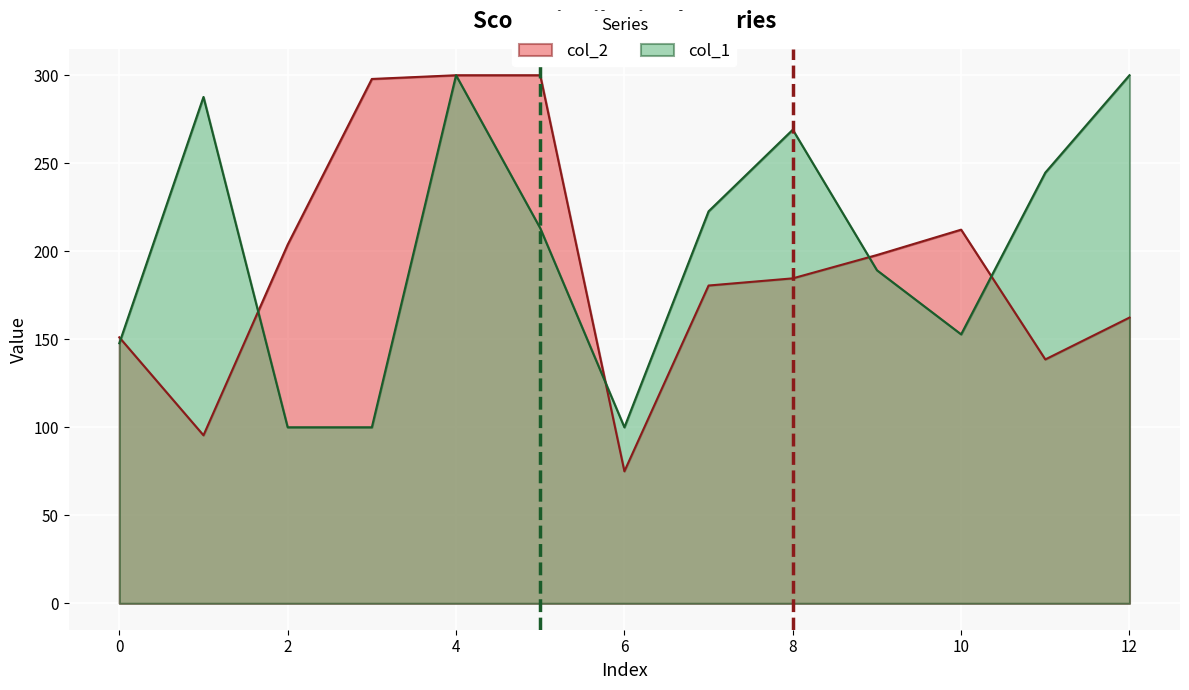

Where is the first local maximum for col_1?

1